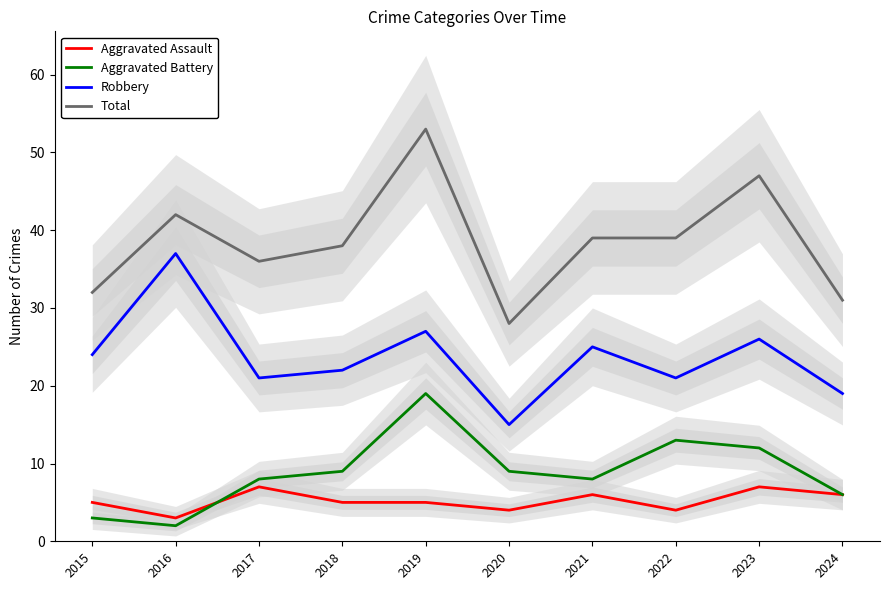

Which series has the largest total across all categories?

Total